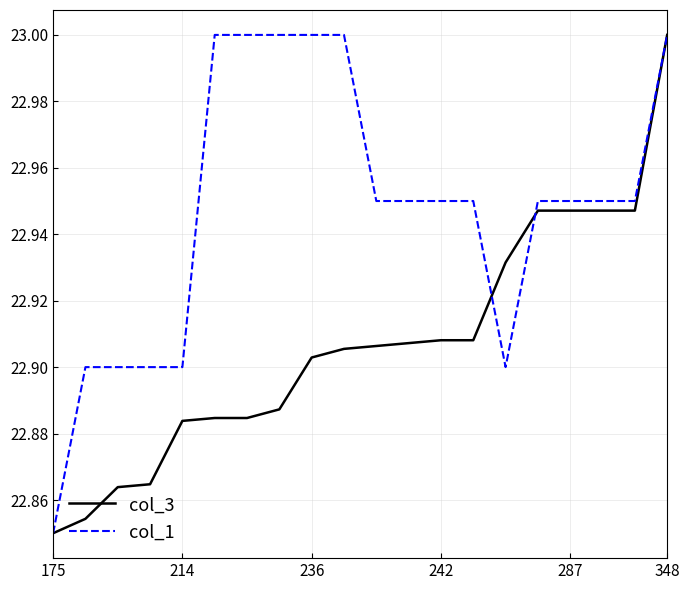

Count the col_1 values in the range 22 to 23.

20